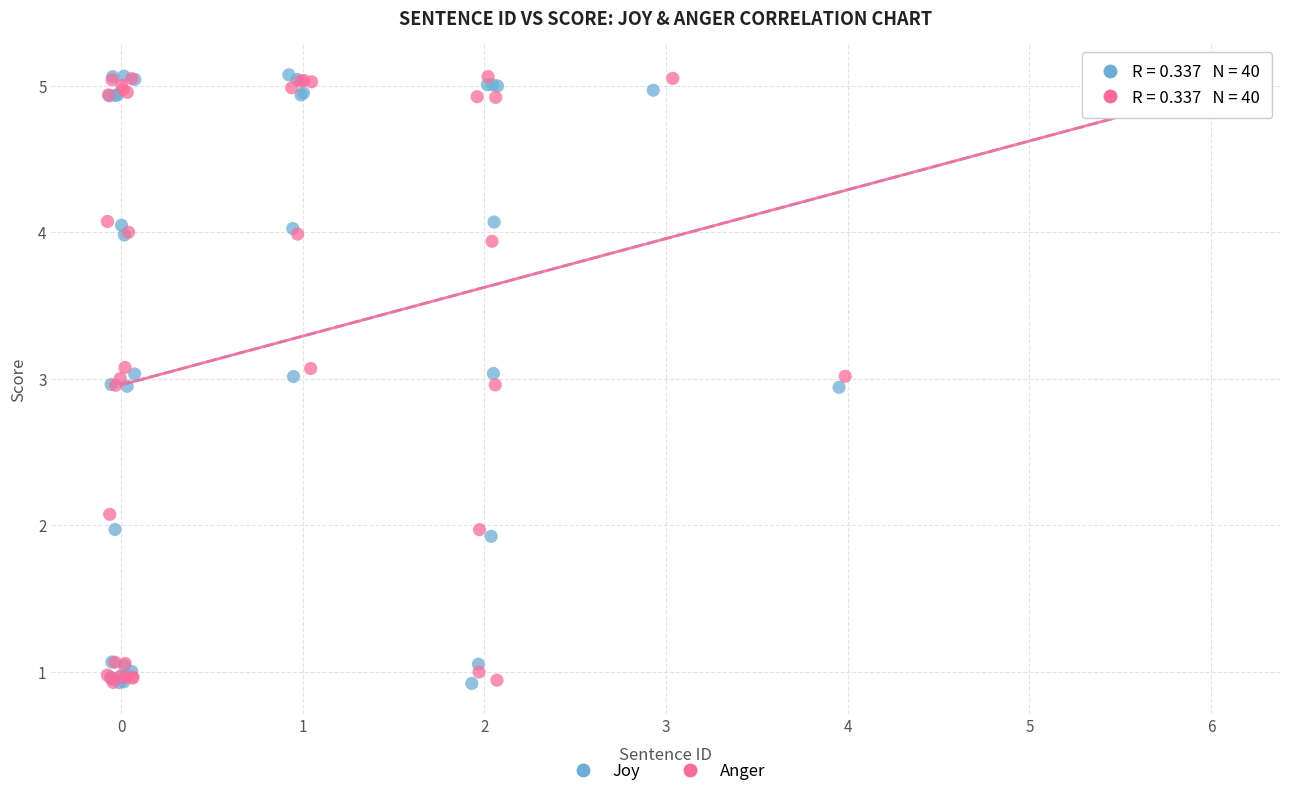

What are all the series names shown in the legend?

Joy, Anger